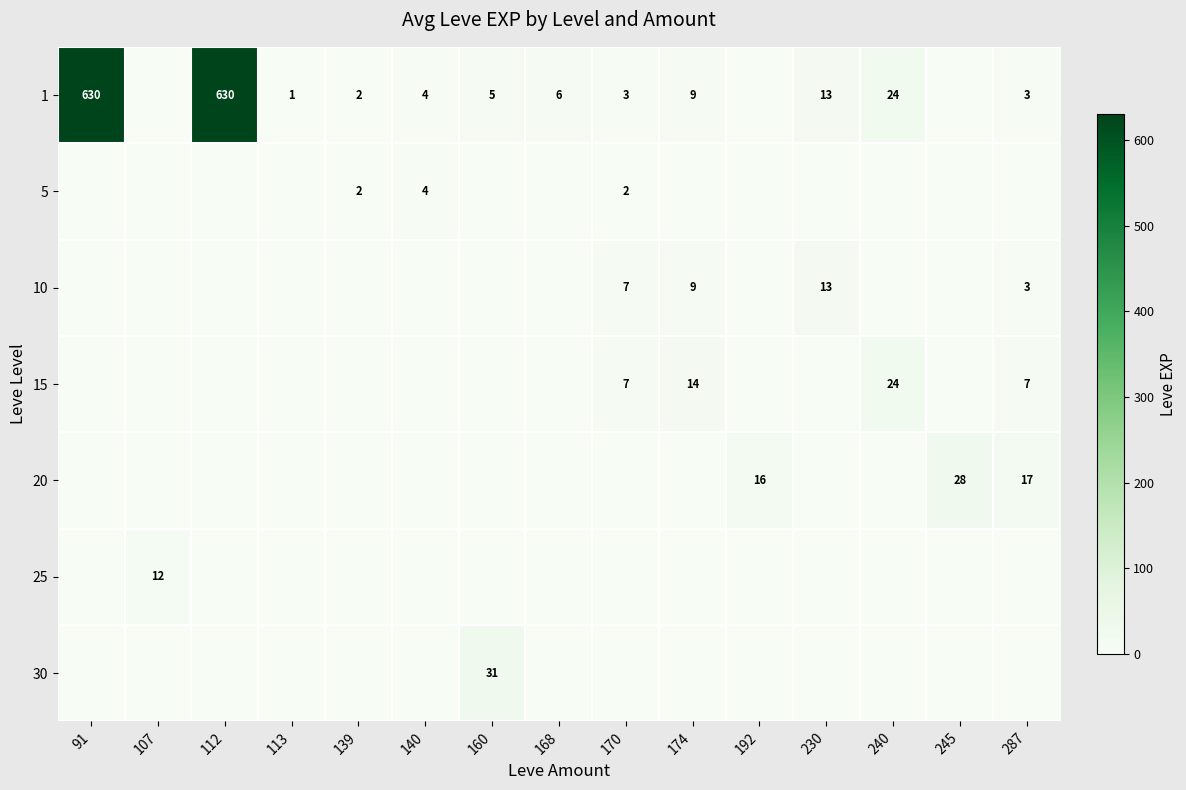

The 10 series shows 4 at 174. True or false?

False